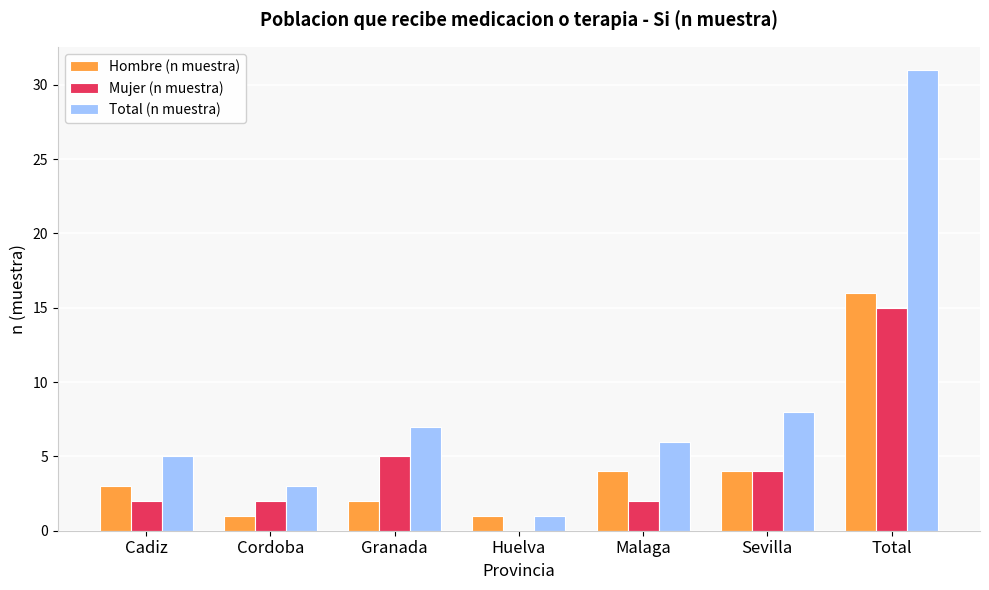

Reading right to left, what are all the values shown in this chart?

Hombre (n muestra): Total=16	Sevilla=4	Malaga=4	Huelva=1	Granada=2	Cordoba=1	Cadiz=3
Mujer (n muestra): Total=15	Sevilla=4	Malaga=2	Huelva=0	Granada=5	Cordoba=2	Cadiz=2
Total (n muestra): Total=31	Sevilla=8	Malaga=6	Huelva=1	Granada=7	Cordoba=3	Cadiz=5